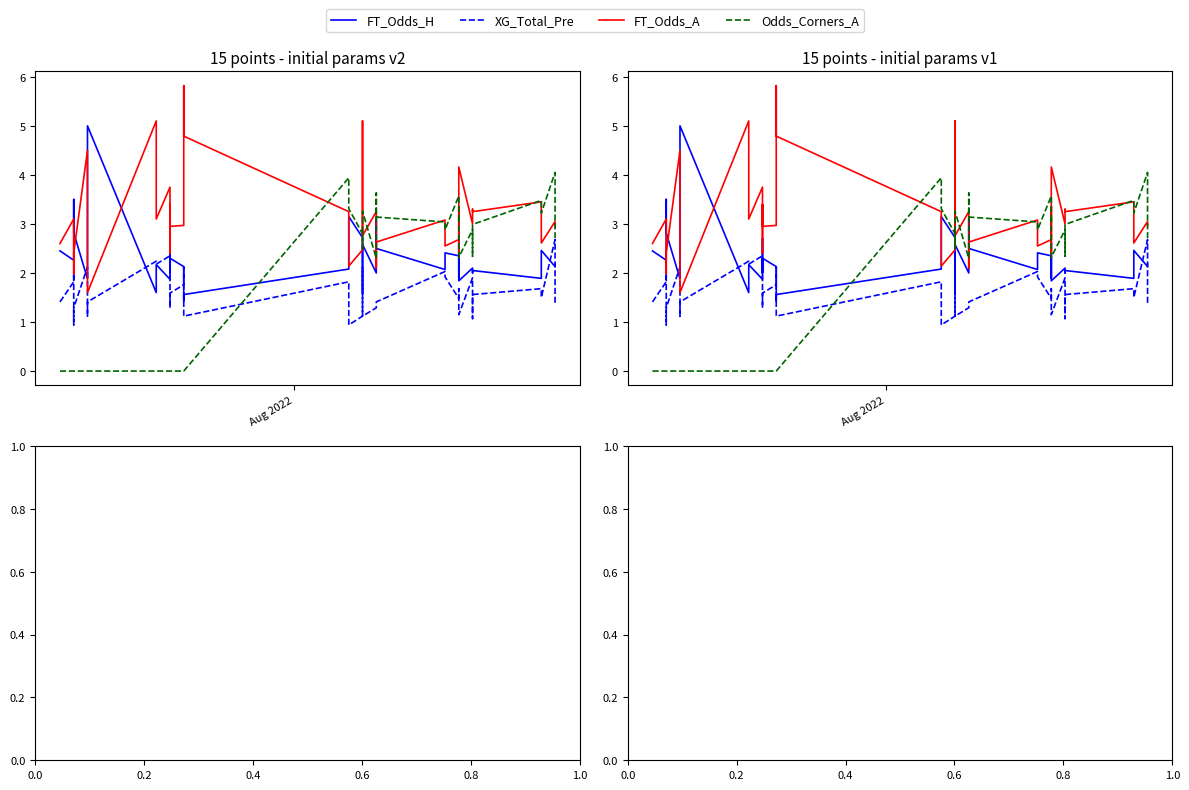

Does the chart have visible grid lines?

No